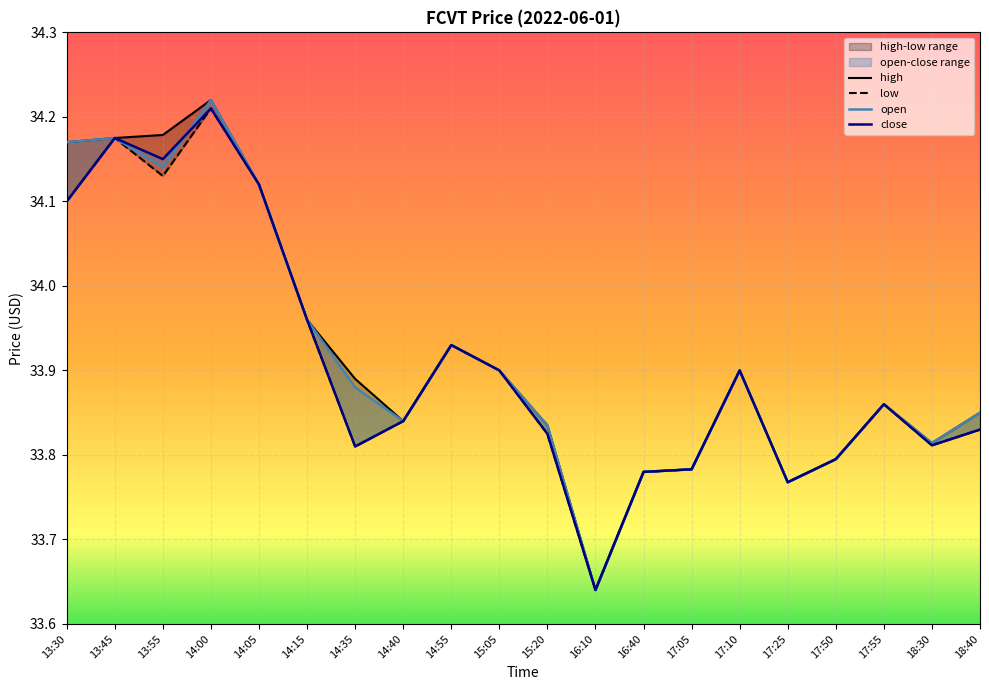

What position from the right is 16:10?

9